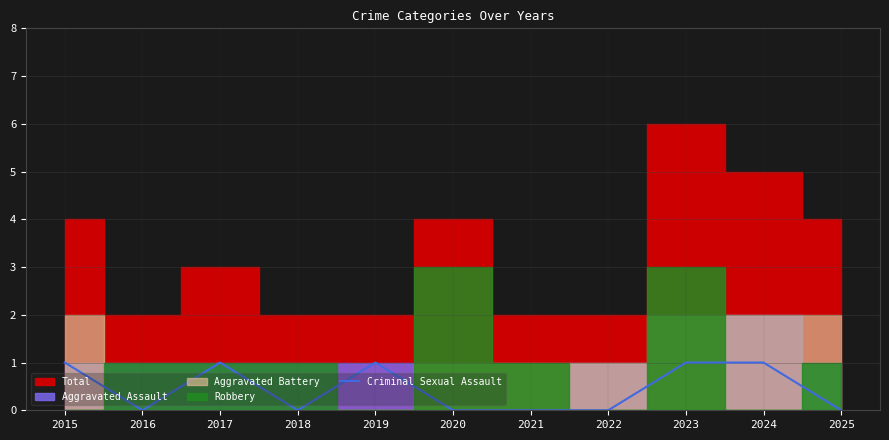

Between 2015 and 2016, which is larger?

2015